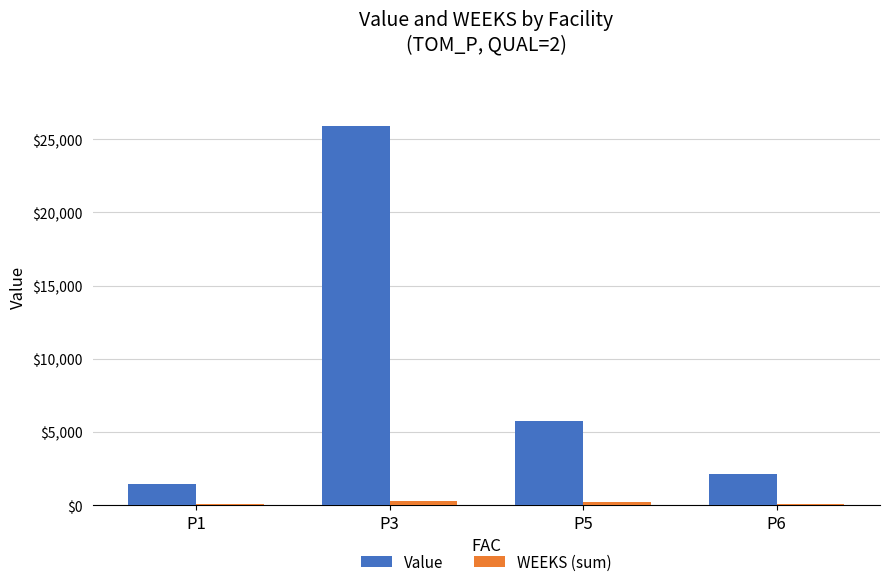

Which series changed the most between P1 and P3?

Value